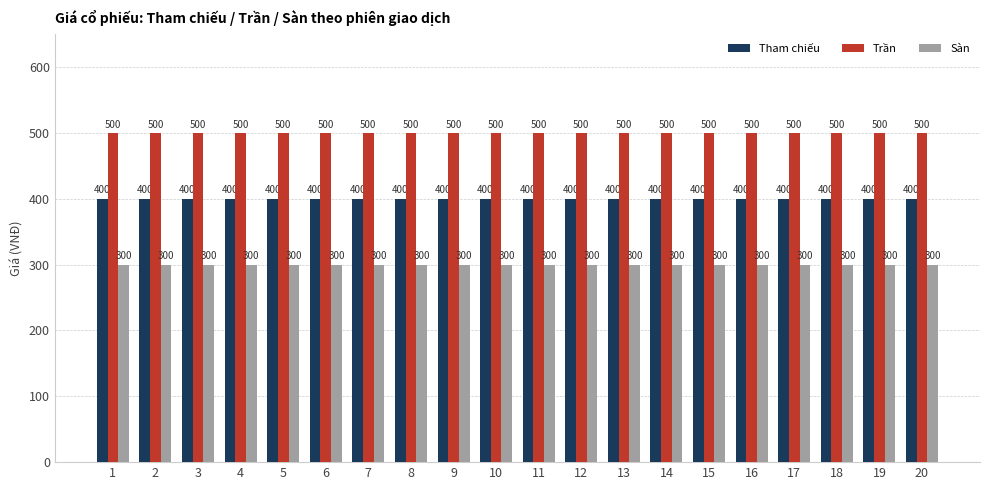

The Trần series shows 500 at 17. True or false?

True